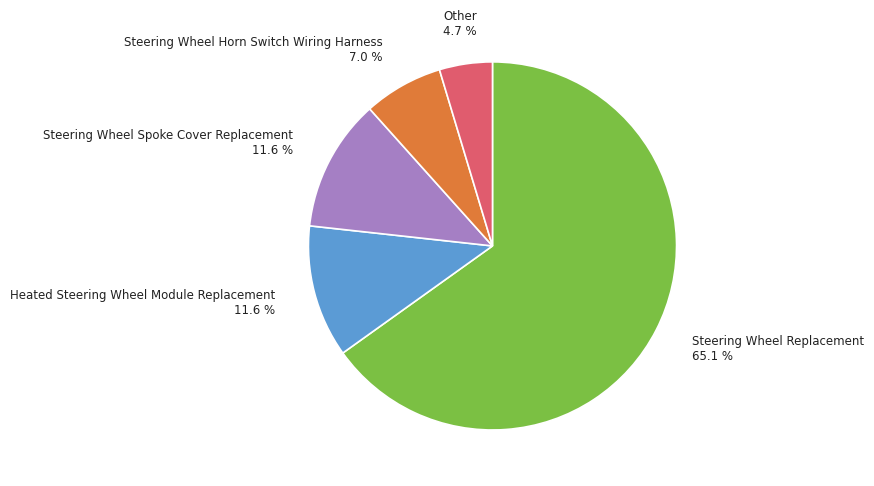

How many slices are in this pie chart?

5